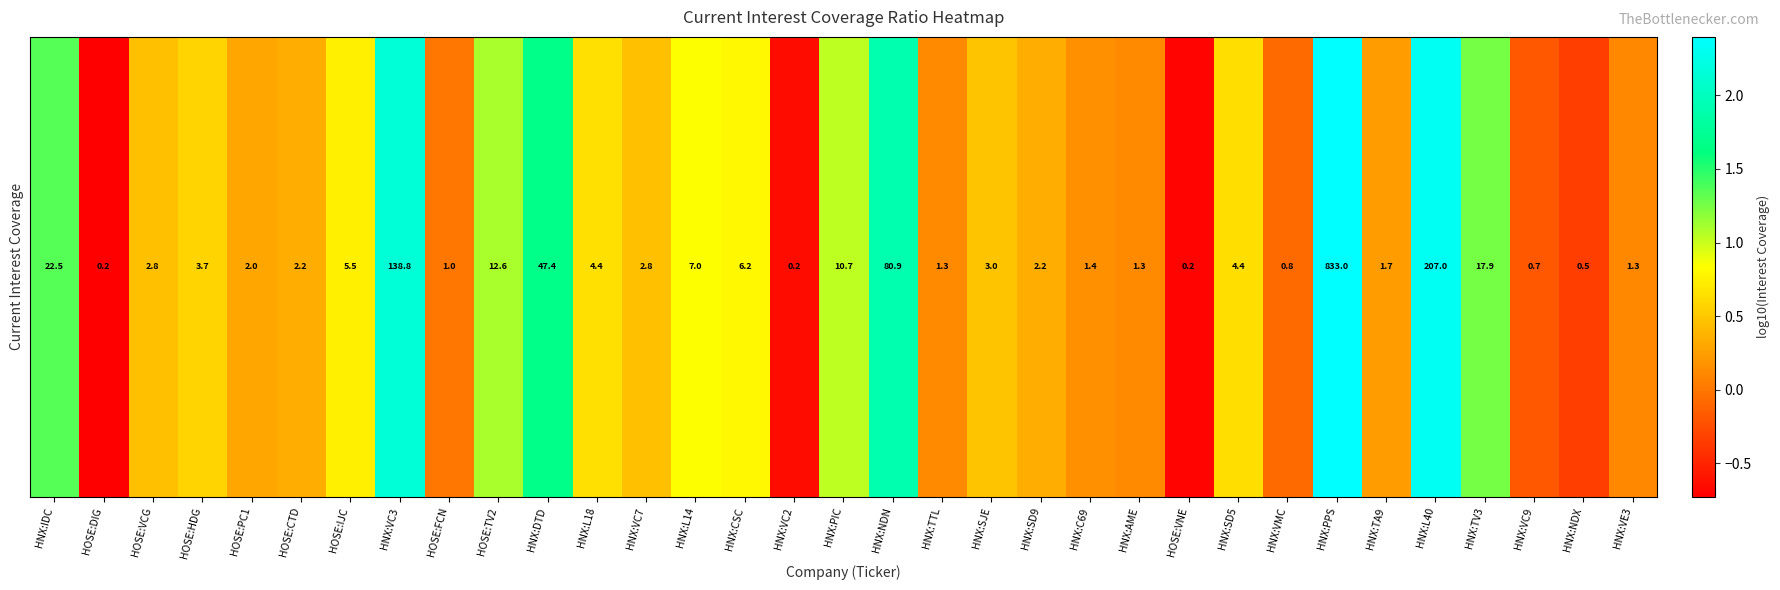

What is the sum of the values at HNX:PPS and HOSE:IJC?

1.5